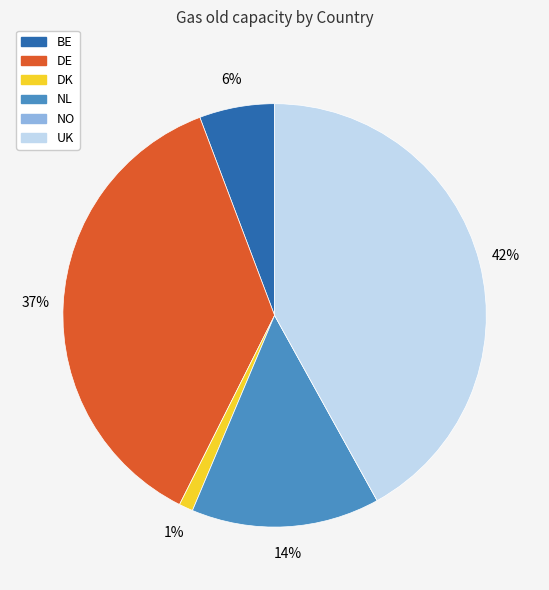

The DK slice represents 11% of the pie. True or false?

False